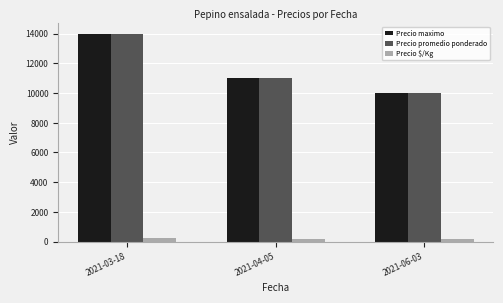

Is the value of Precio promedio ponderado at 2021-03-18 greater than the value of Precio $/Kg at 2021-06-03?

Yes